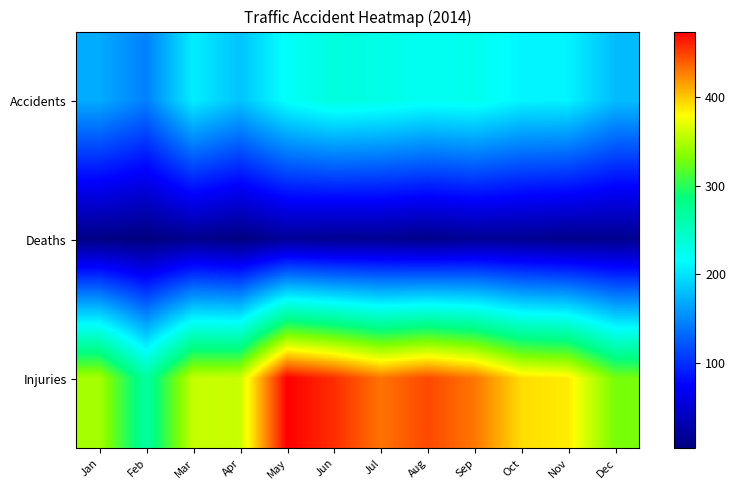

At how many categories does at least one series exceed 138?

12